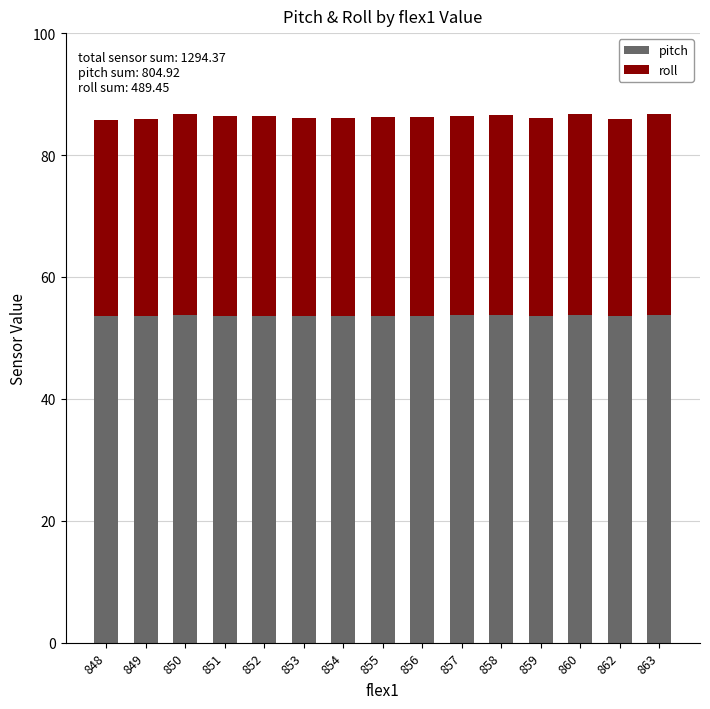

Is it true that pitch equals 53.7 at 857?

True